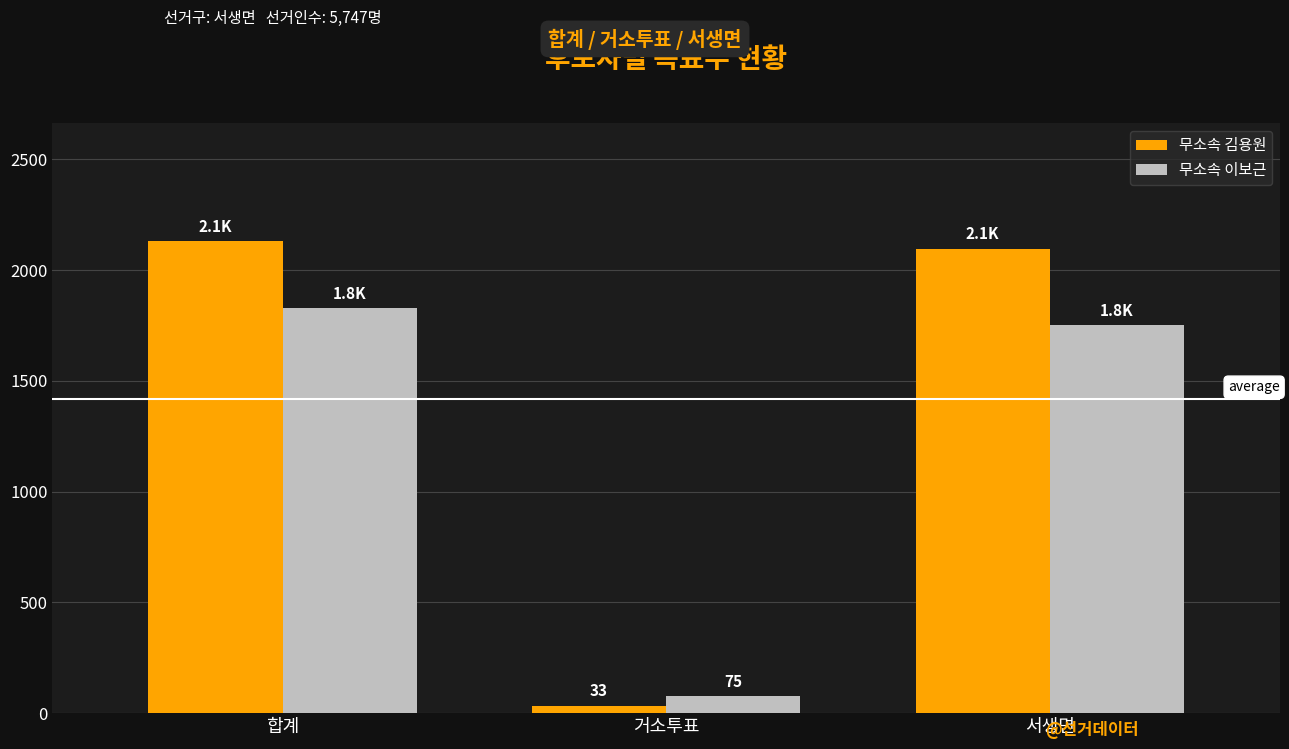

What is the spread (max minus min) of values at 합계?

302